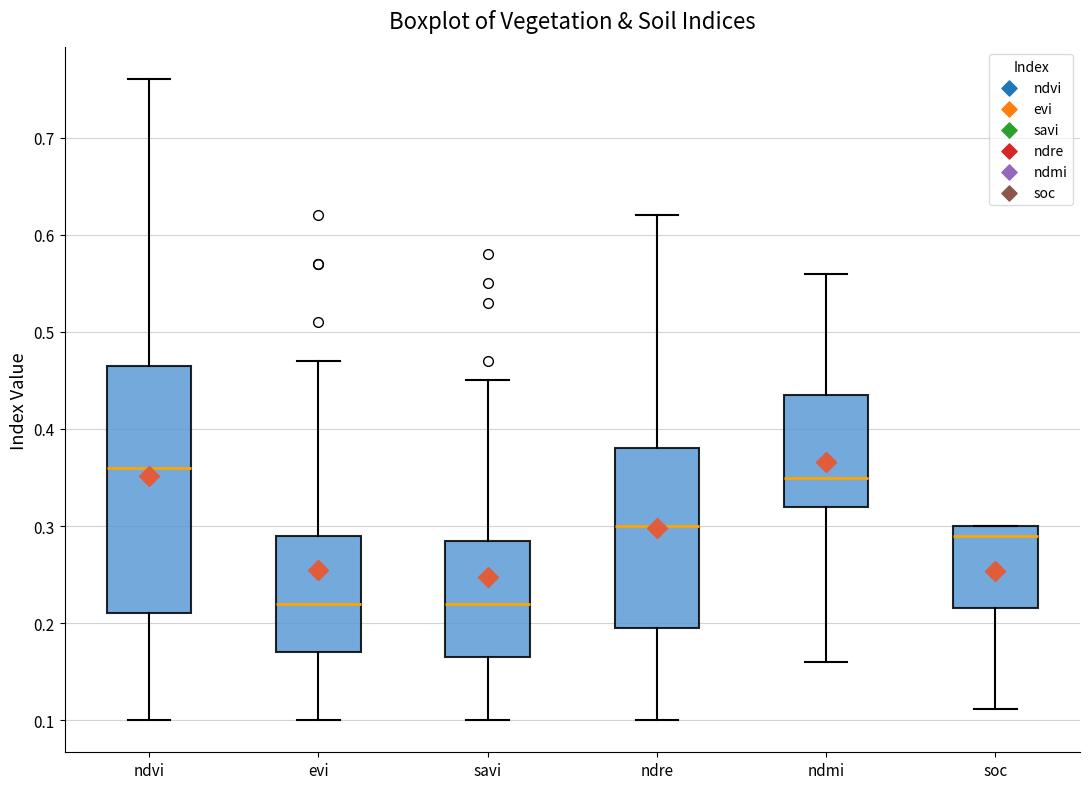

Comparing the boxes themselves (not the whiskers), which one is the tallest?

ndvi